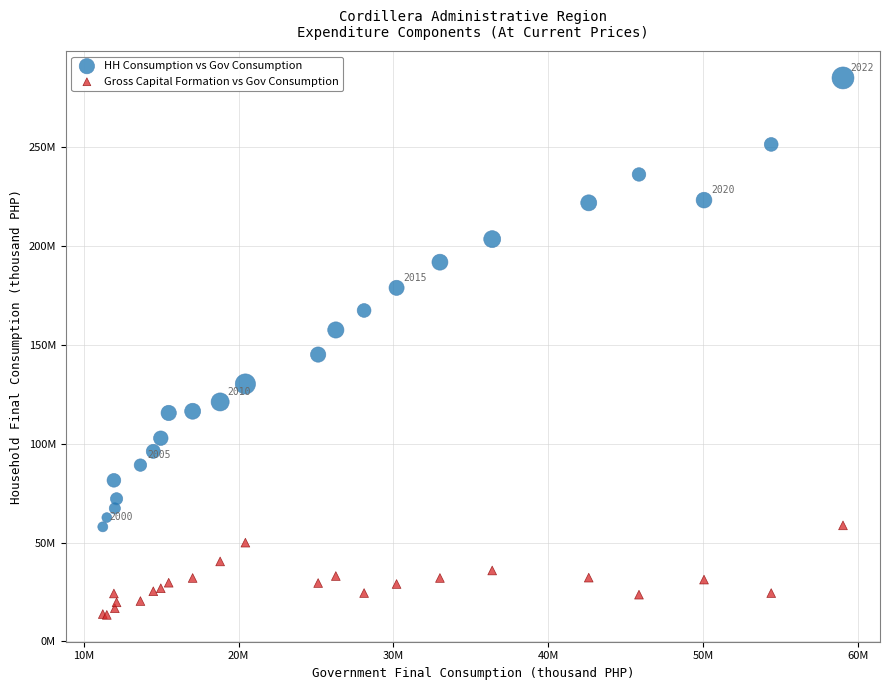

What are all the series names shown in the legend?

HH Consumption vs Gov Consumption, Gross Capital Formation vs Gov Consumption